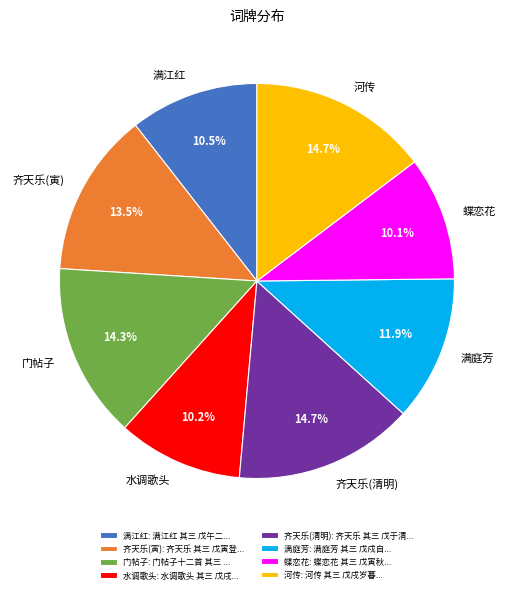

How many segments does this pie chart have?

8